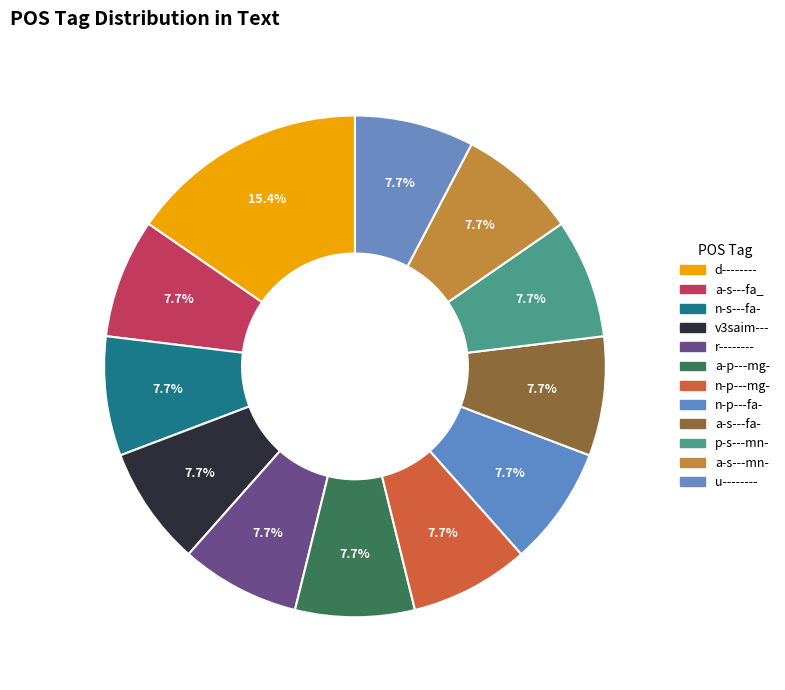

Combined, what portion of the pie is n-s---fa- and n-p---mg-?

15.4%